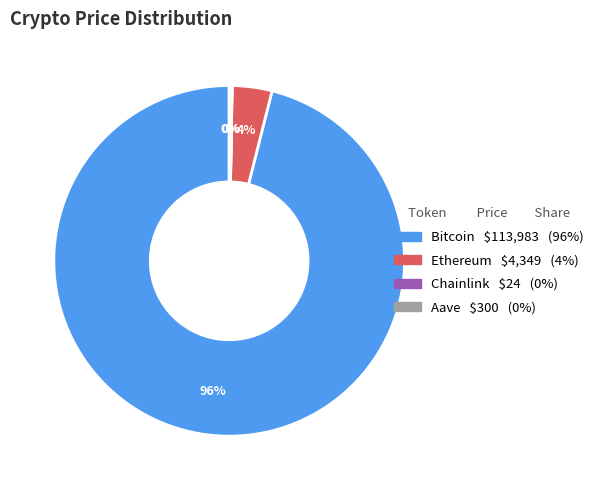

Is the sum of Ethereum and Bitcoin greater than half?

Yes